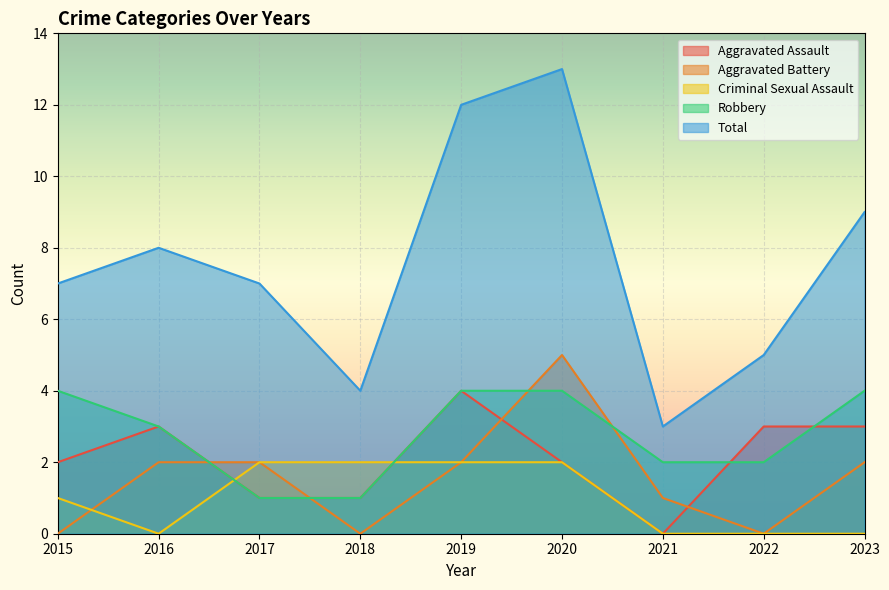

What is the difference between the highest and lowest values at 2017?

6